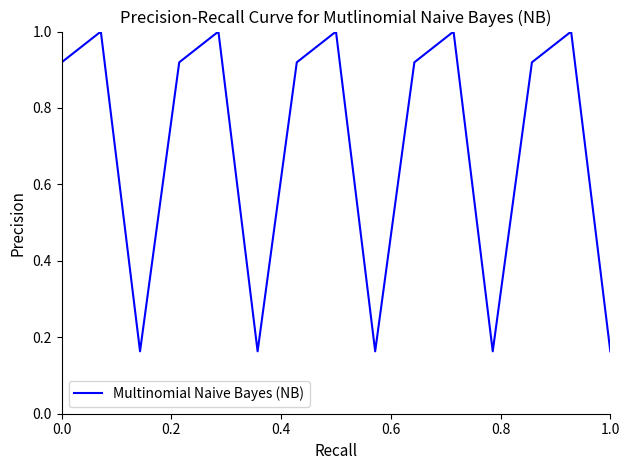

What is the greatest value displayed?

1.0